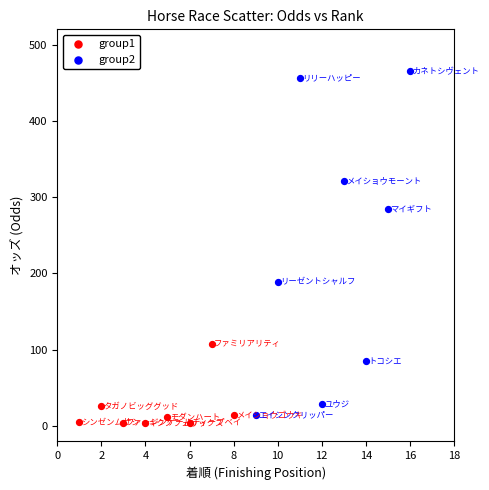

Which series has the largest Y range (max minus min)?

group2